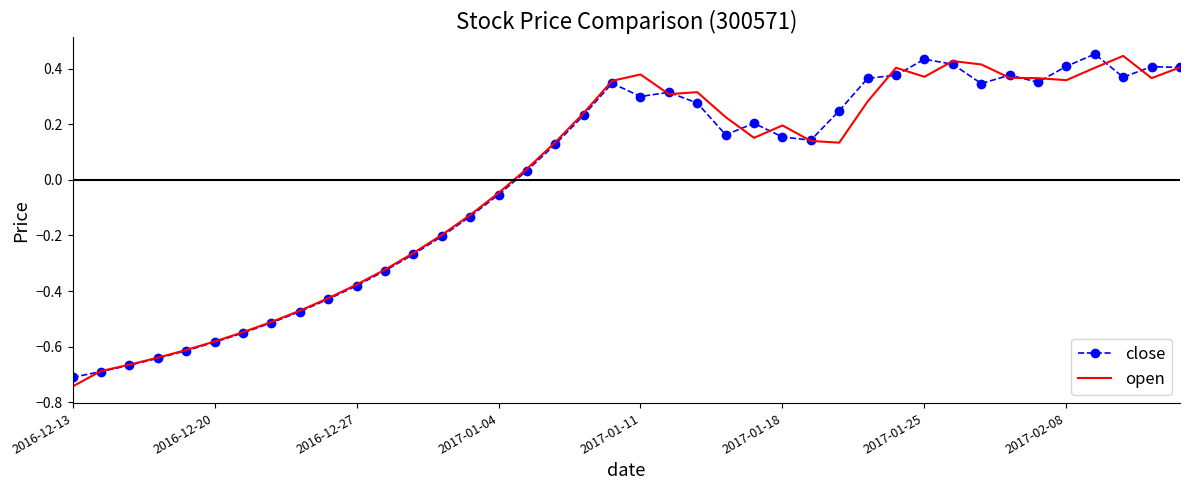

What are all the series names shown in the legend?

close, open